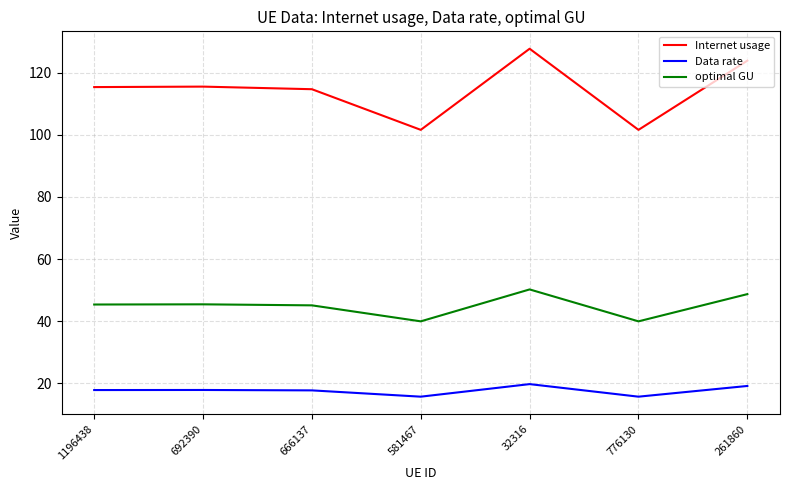

Which series has the largest range (max minus min)?

Internet usage